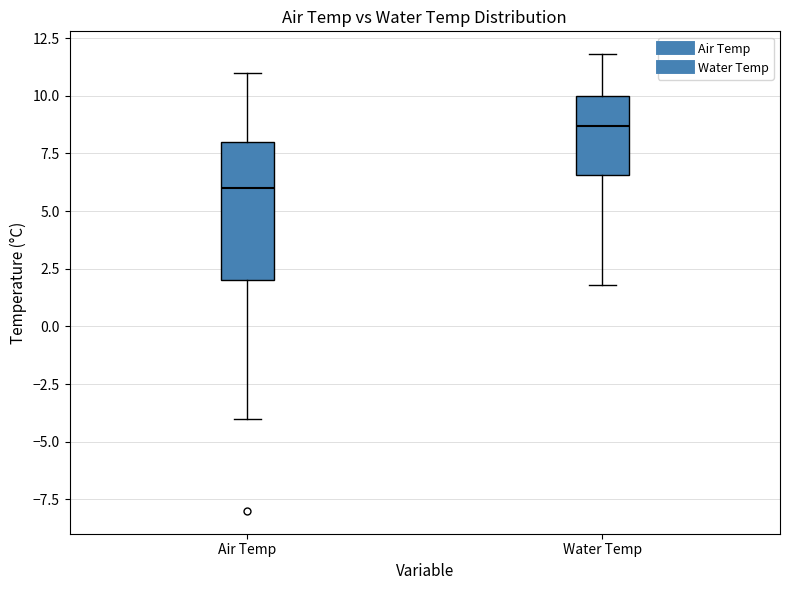

Reading left to right, read every box against the y-axis: the position of its median line, the range the box covers, and the ends of its whiskers. The values are not printed on the chart, so give them approximately, as read against the axis.

Air Temp: median 6.0, box 2.0 to 8.0, whiskers -4.0 to 11.0
Water Temp: median 8.5, box 6.5 to 10.0, whiskers 2.0 to 12.0